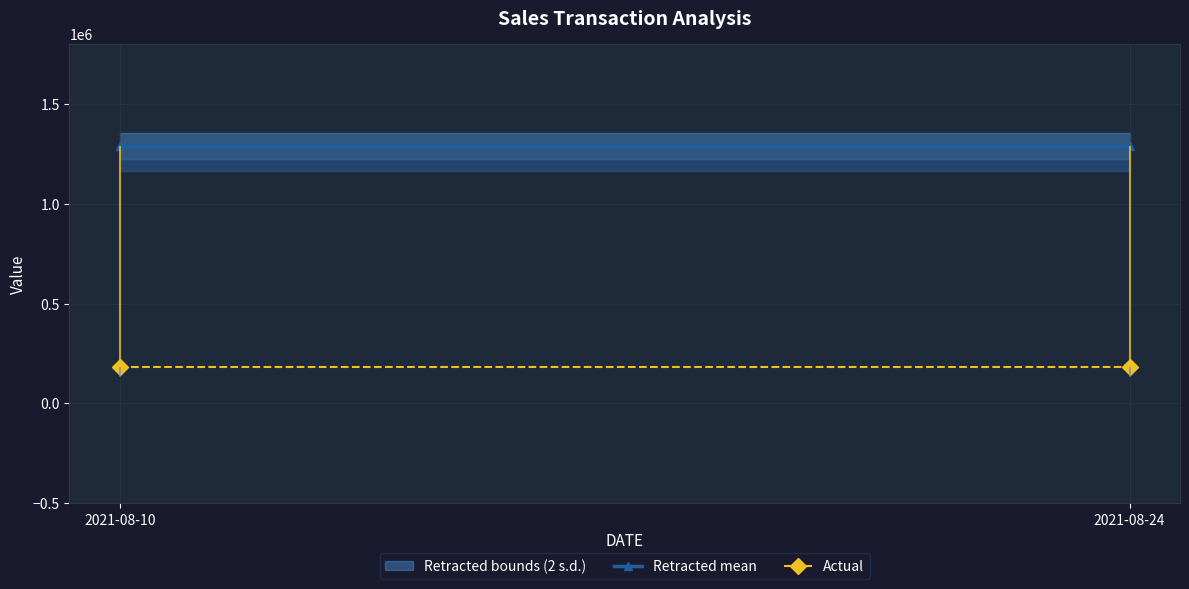

Which label corresponds to the smallest value in the chart?

2021-08-10